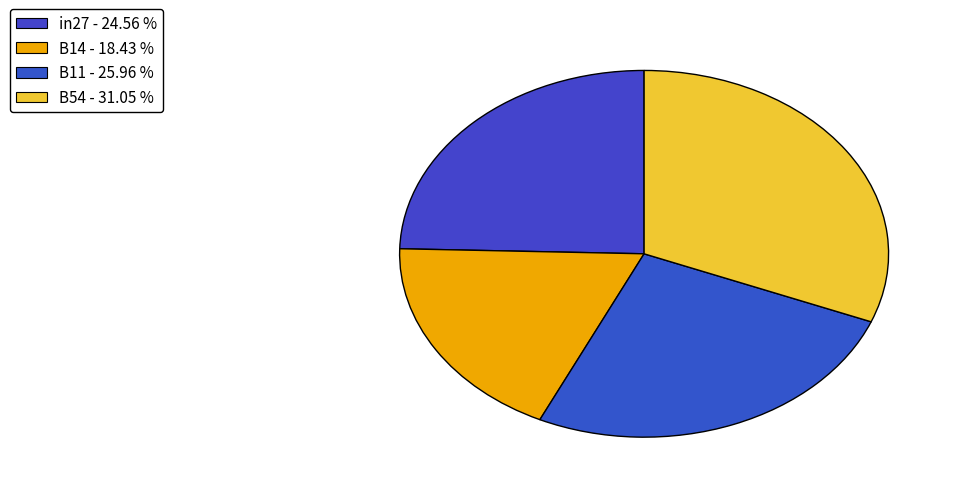

How many segments does this pie chart have?

4